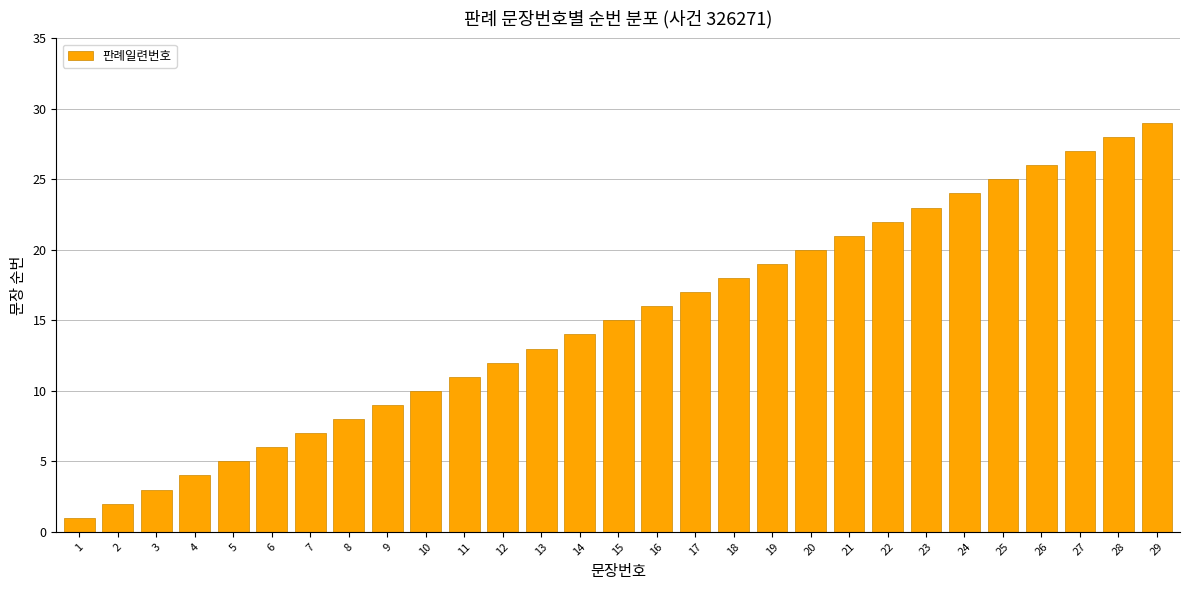

What is the smallest value displayed?

1